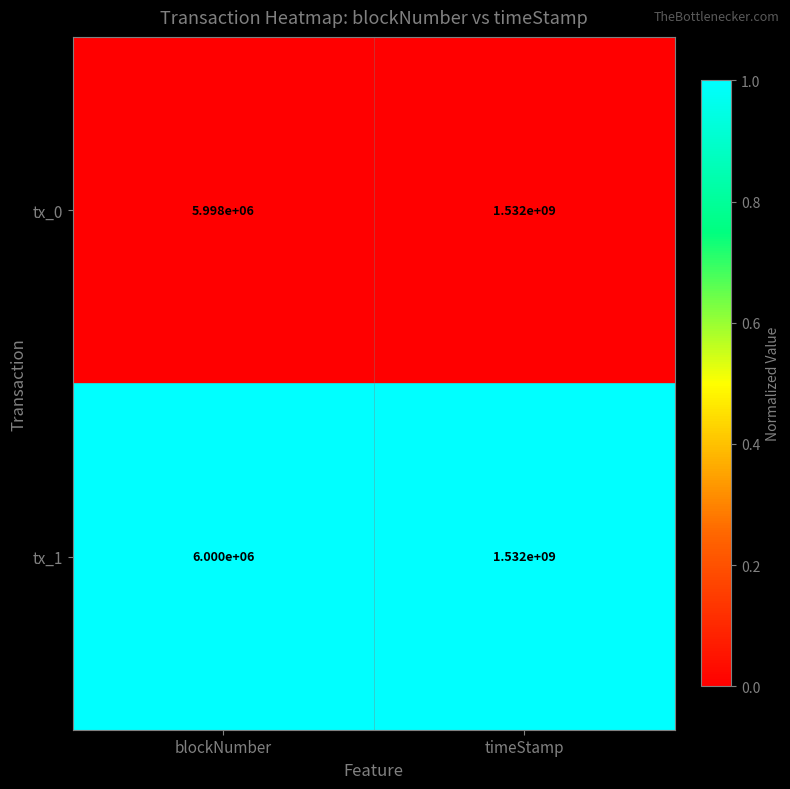

What is the spread (max minus min) of values at blockNumber?

2000